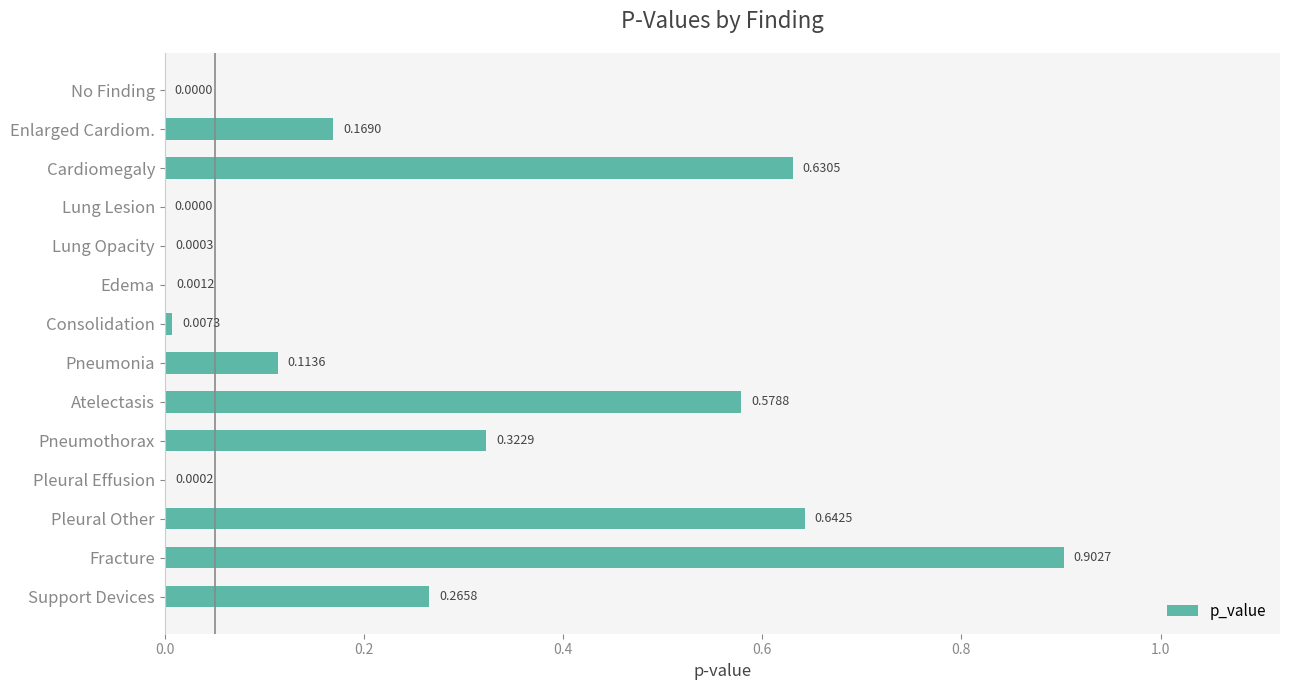

Which label corresponds to the largest value in the chart?

Fracture